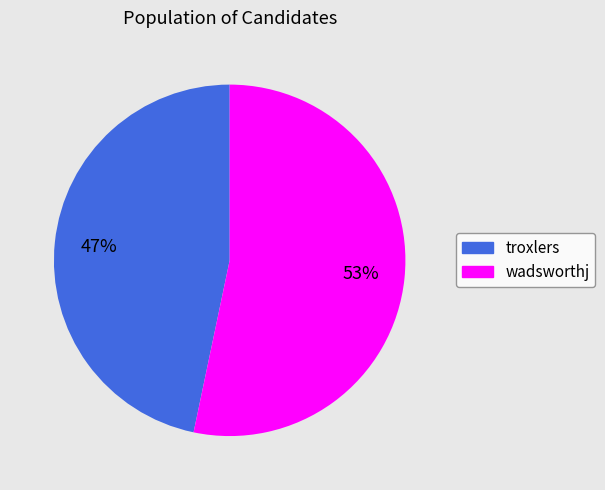

To the nearest percent, what is the average slice percentage?

50%